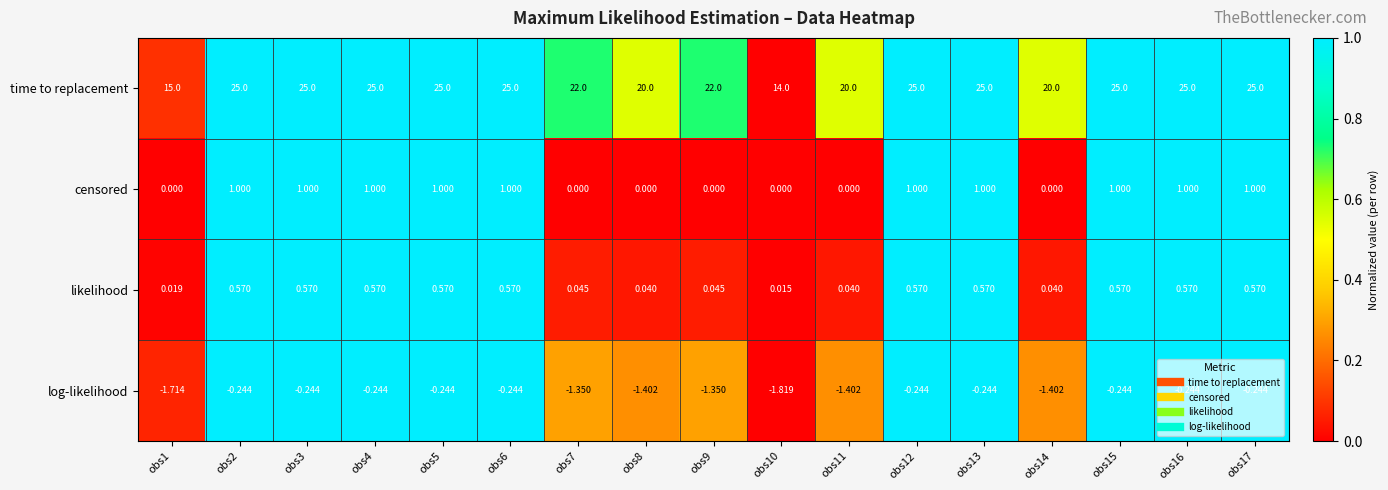

List the series in order of their peak value, highest first.

time to replacement, censored, likelihood, log-likelihood